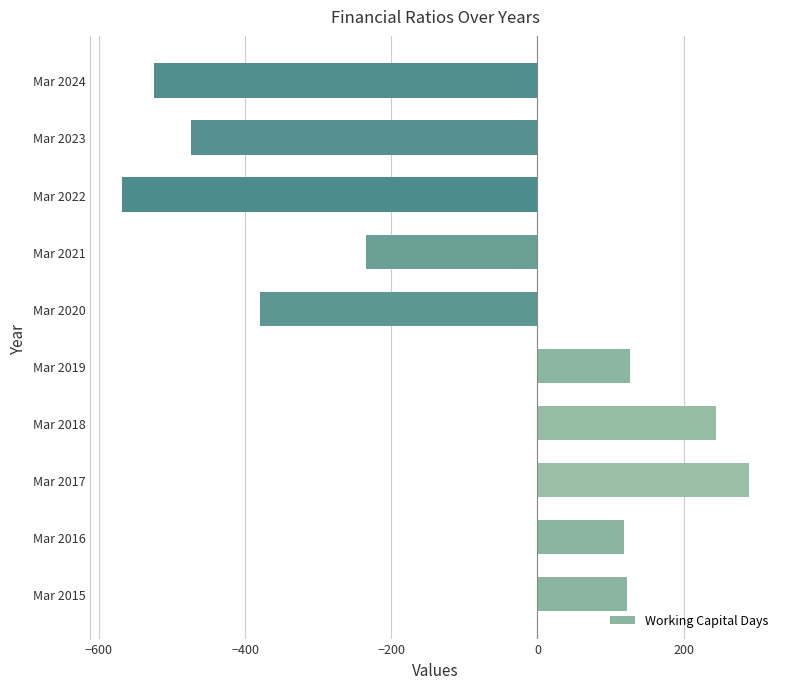

What is the difference between the maximum and second lowest values?

814